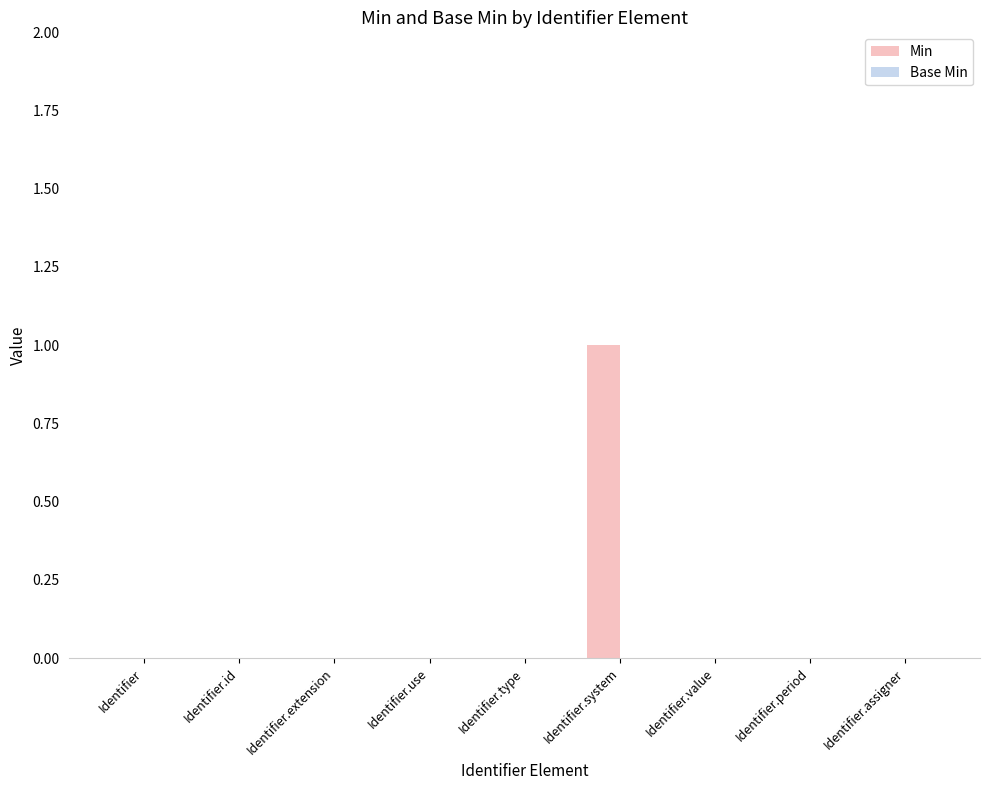

How many series are shown in this chart?

1